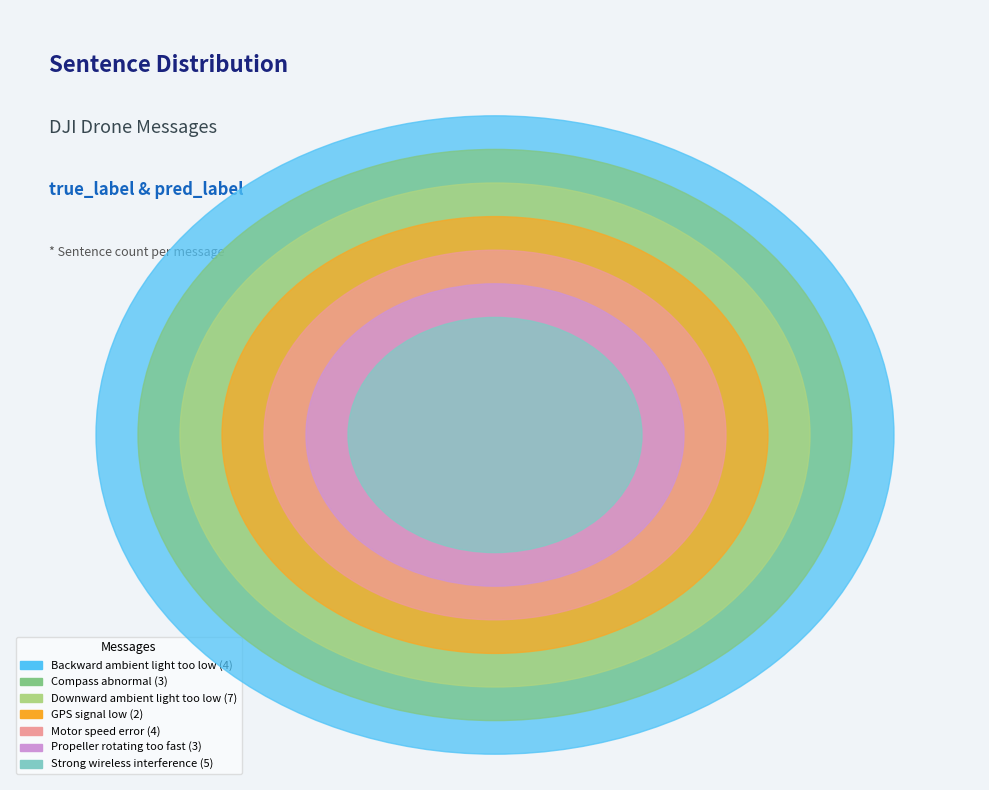

What percentage is the Strong wireless interference slice, to the nearest percent?

18%